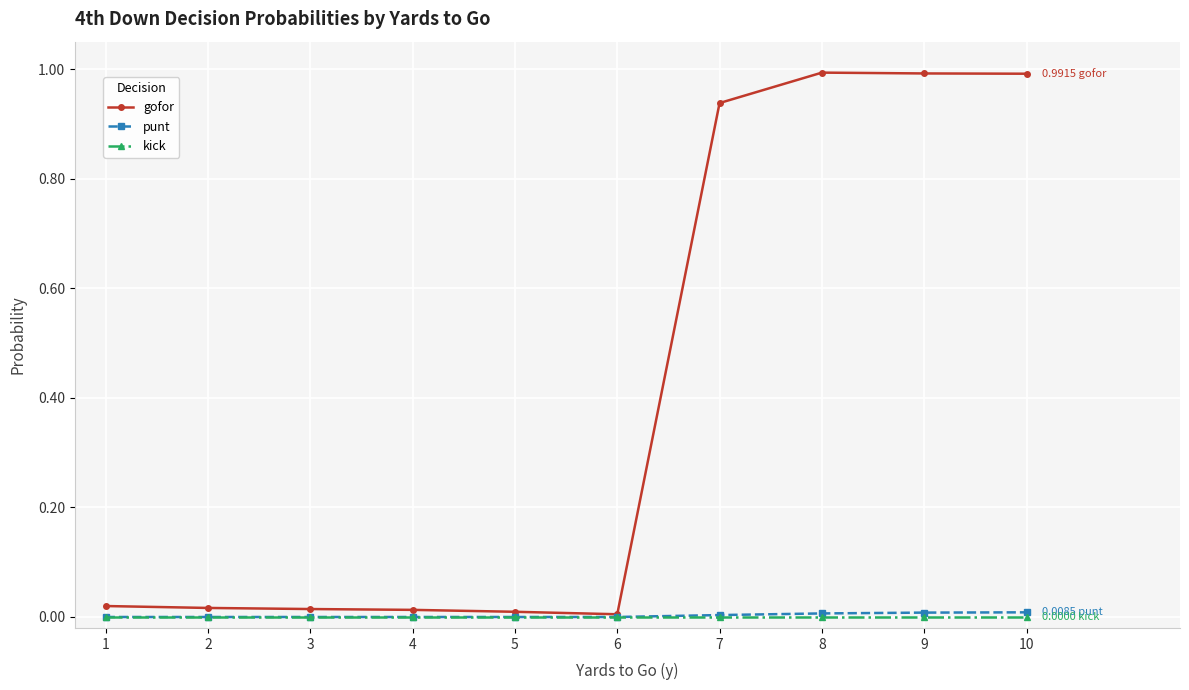

Which series has the largest total across all categories?

gofor